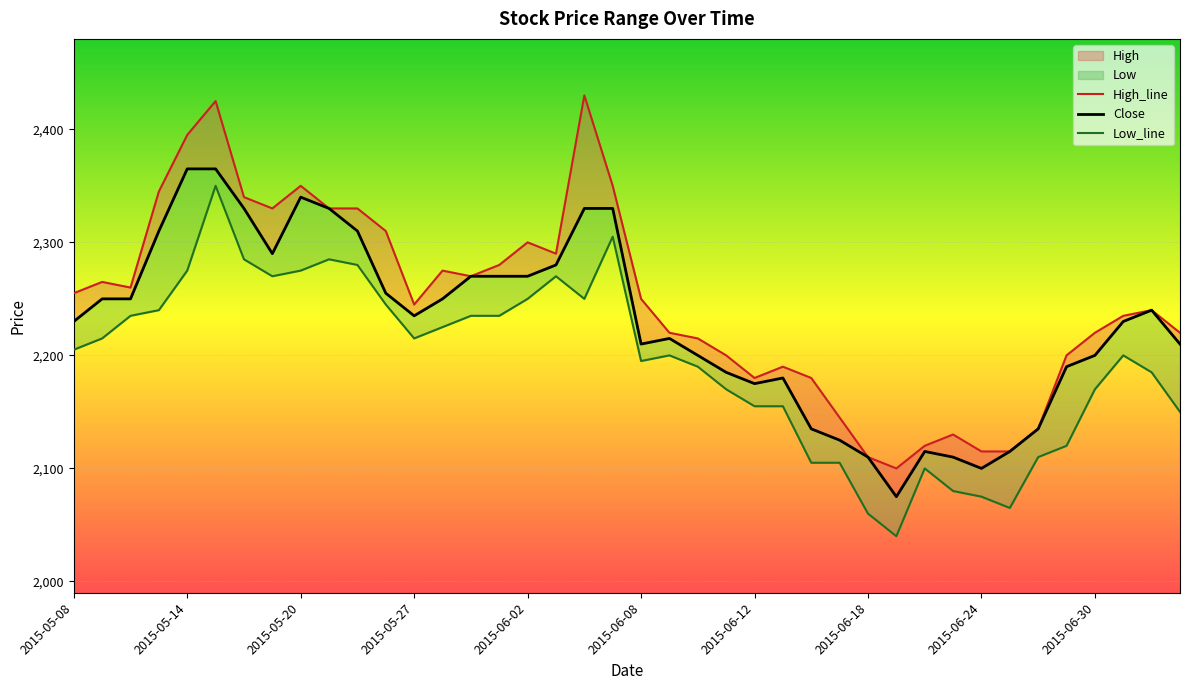

Rank the series by their maximum value, from lowest to highest.

Low_line, Close, High_line